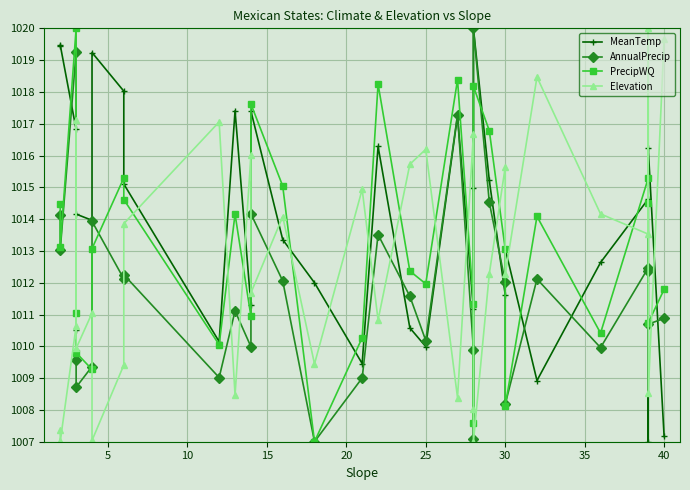

Which series has the largest range (max minus min)?

Elevation